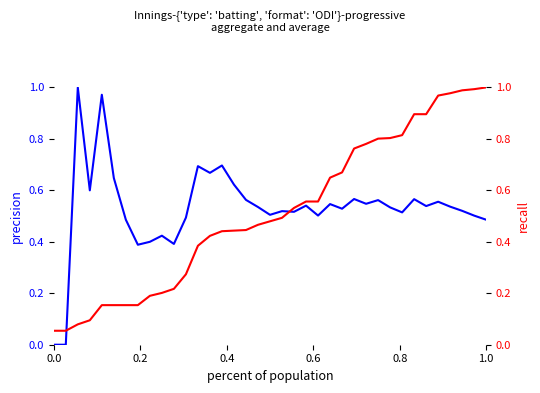

Which series has the widest spread of values?

Progressive Average